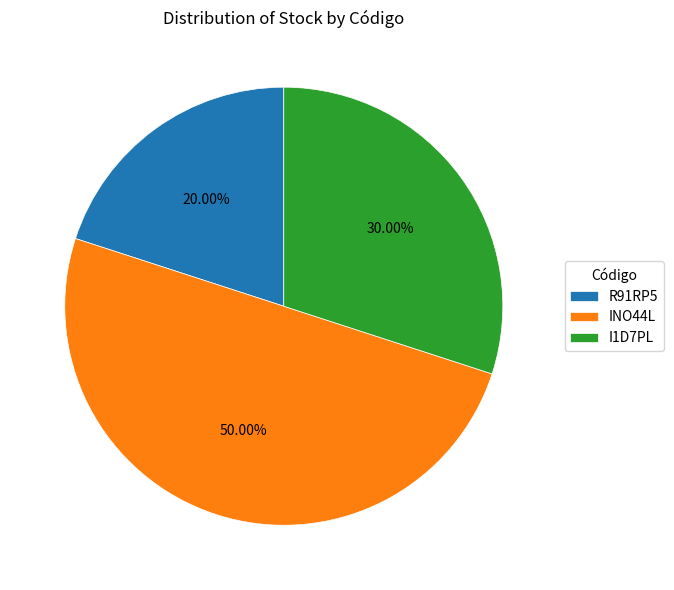

Which category has the biggest portion of the pie?

INO44L